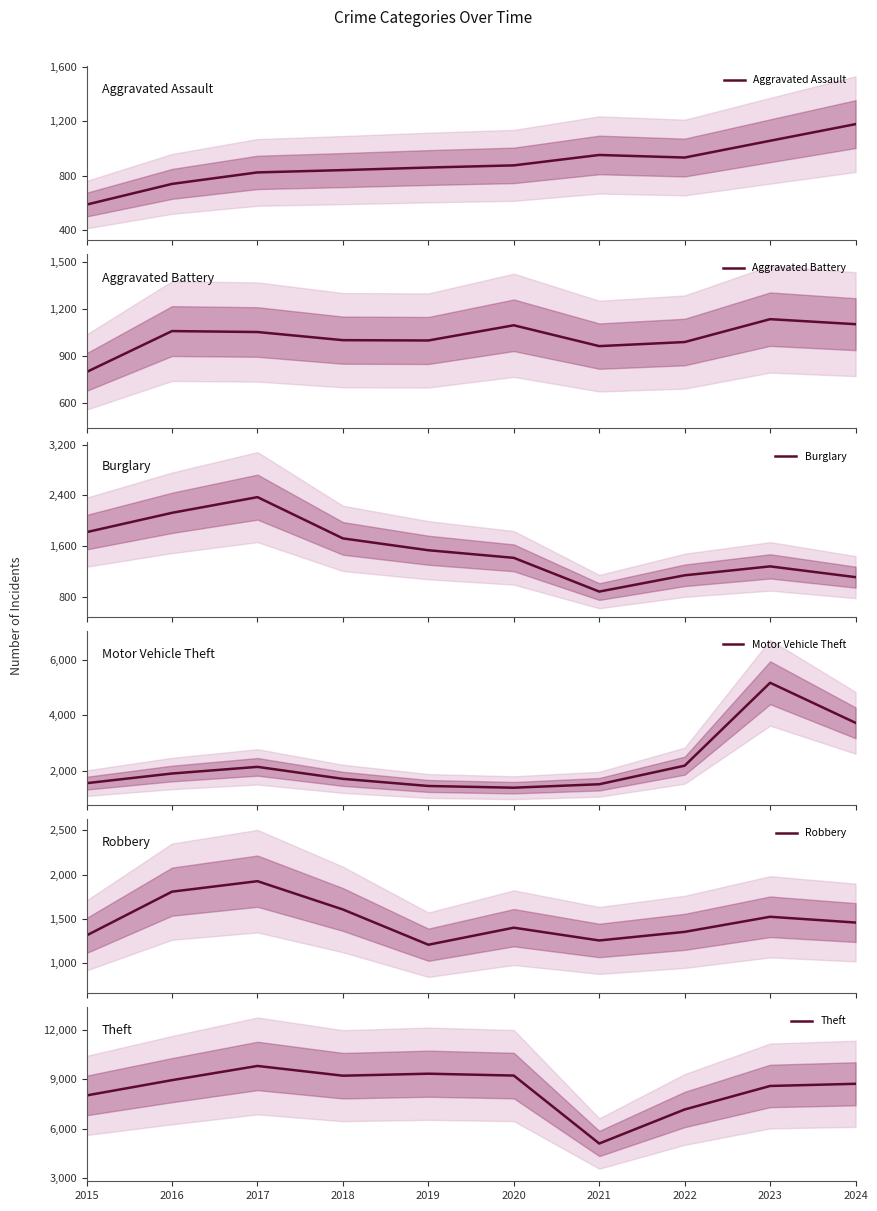

True or false: Aggravated Assault and Robbery cross at least once.

False